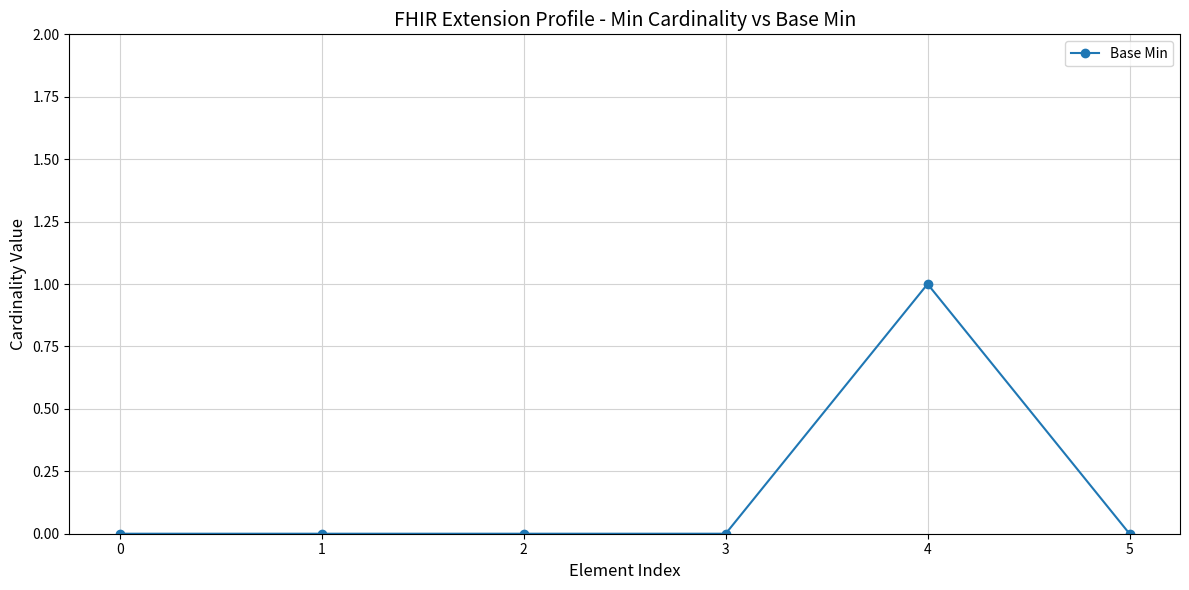

Does the chart display data point markers on the line(s)?

Yes